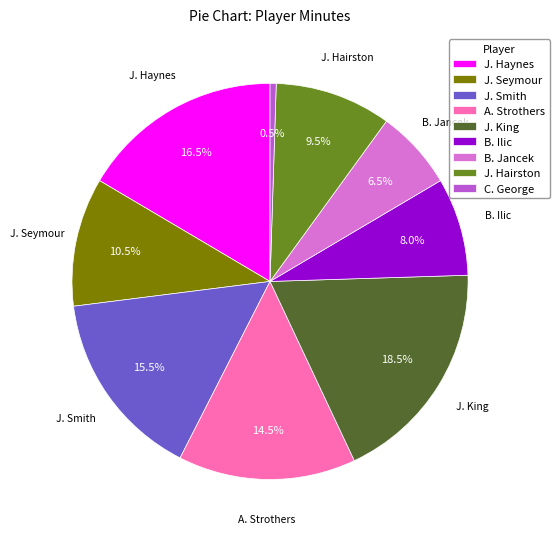

Rank the categories by value from lowest to highest.

C. George, B. Jancek, B. Ilic, J. Hairston, J. Seymour, A. Strothers, J. Smith, J. Haynes, J. King